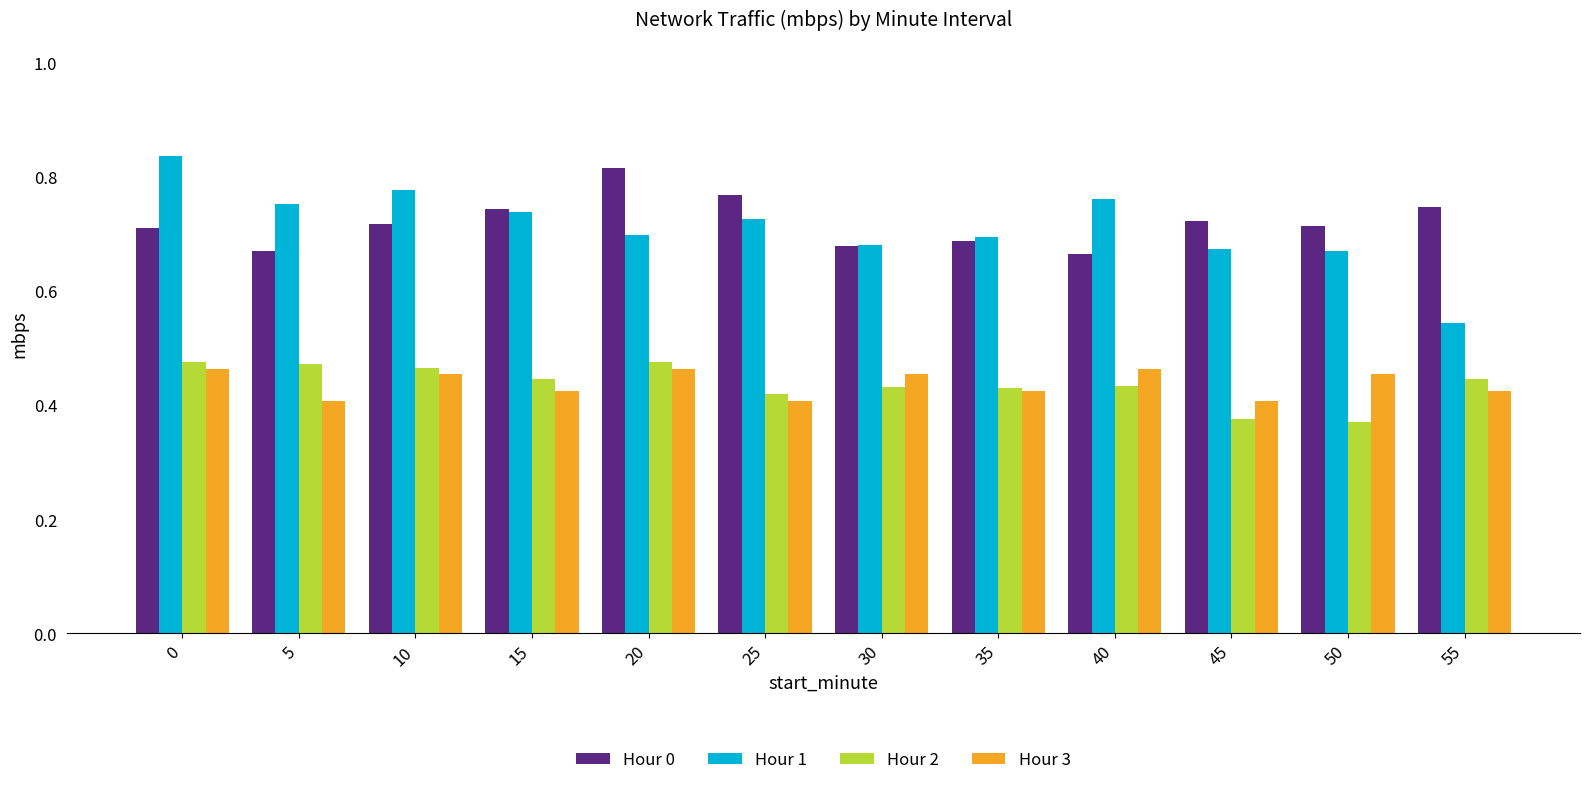

Is the value of Hour 3 at 10 greater than the value of Hour 2 at 25?

Yes